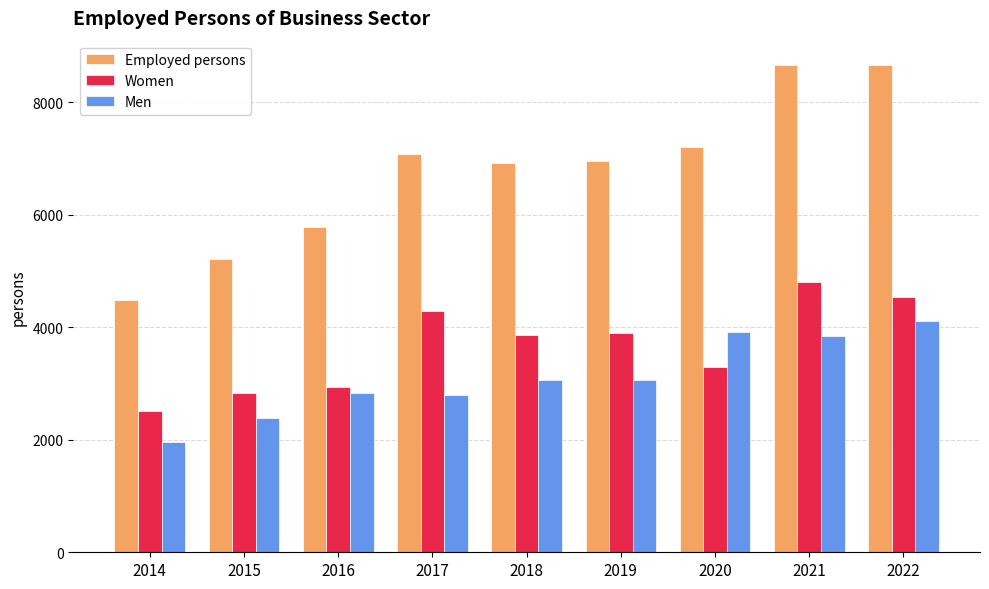

How many values in the Employed persons series are below 6955?

4